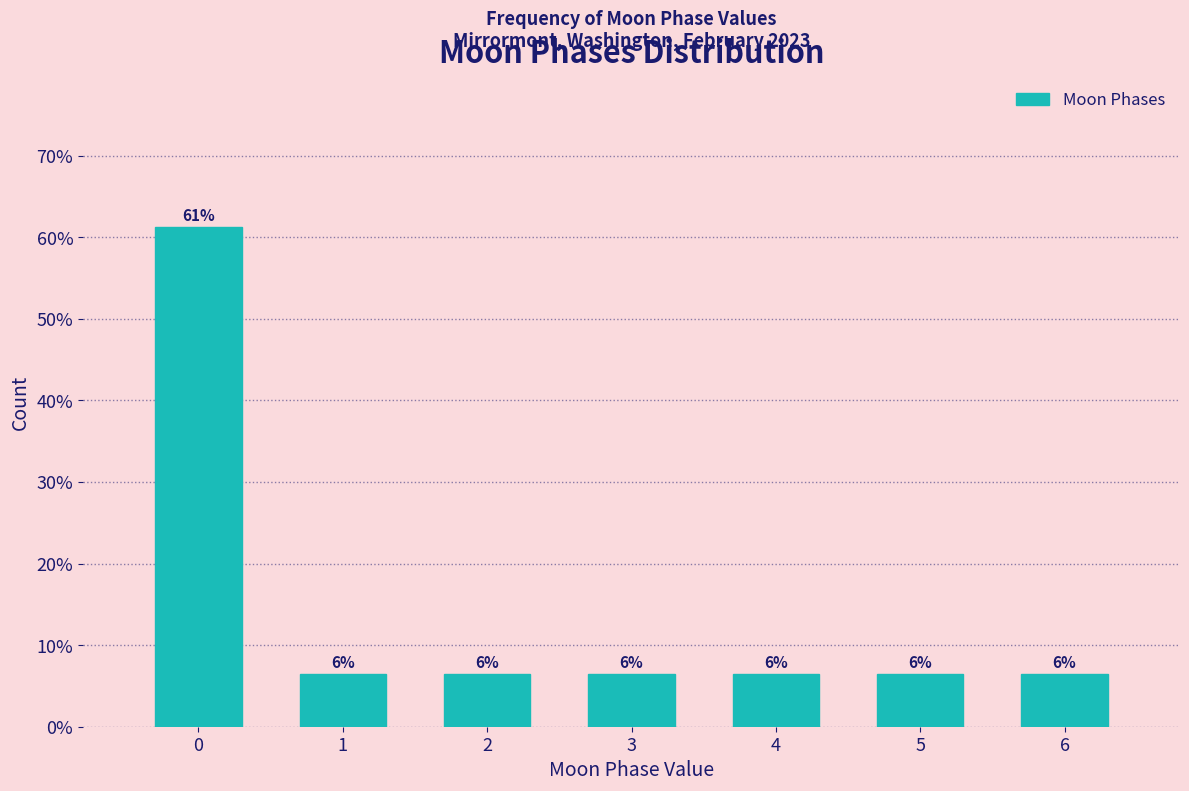

Does the chart contain any negative values?

No